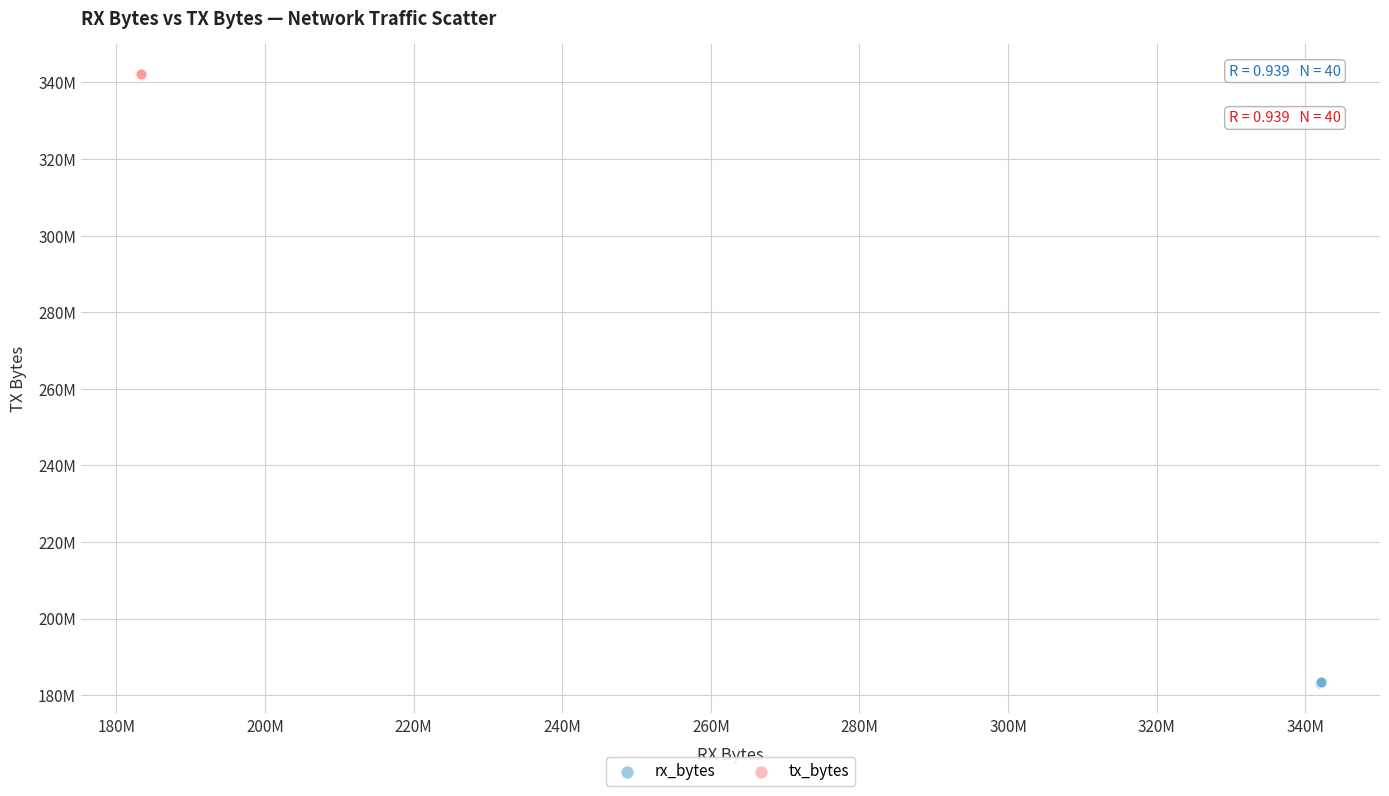

Which series has the widest spread of Y values?

tx_bytes